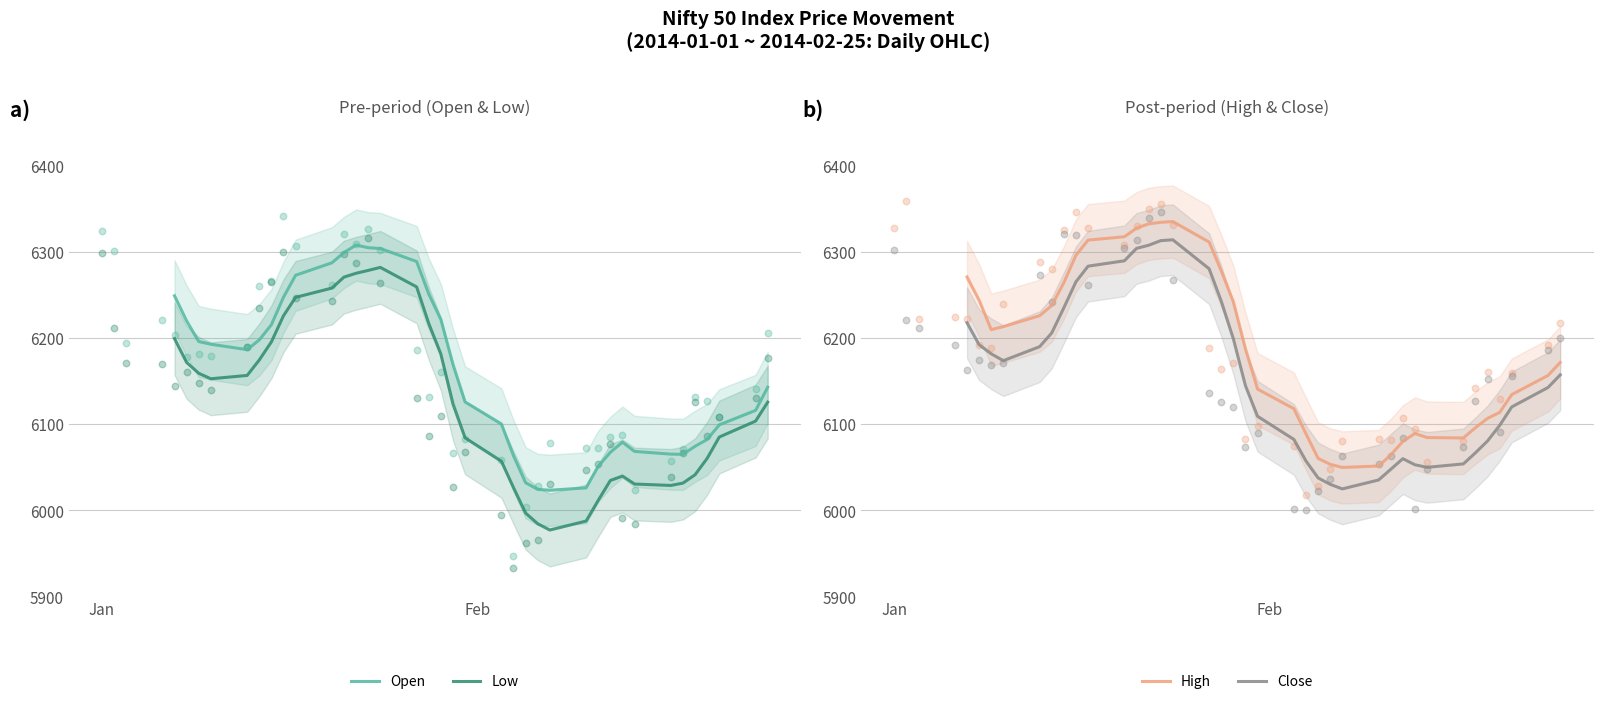

What is the minimum value for Low?

5977.2